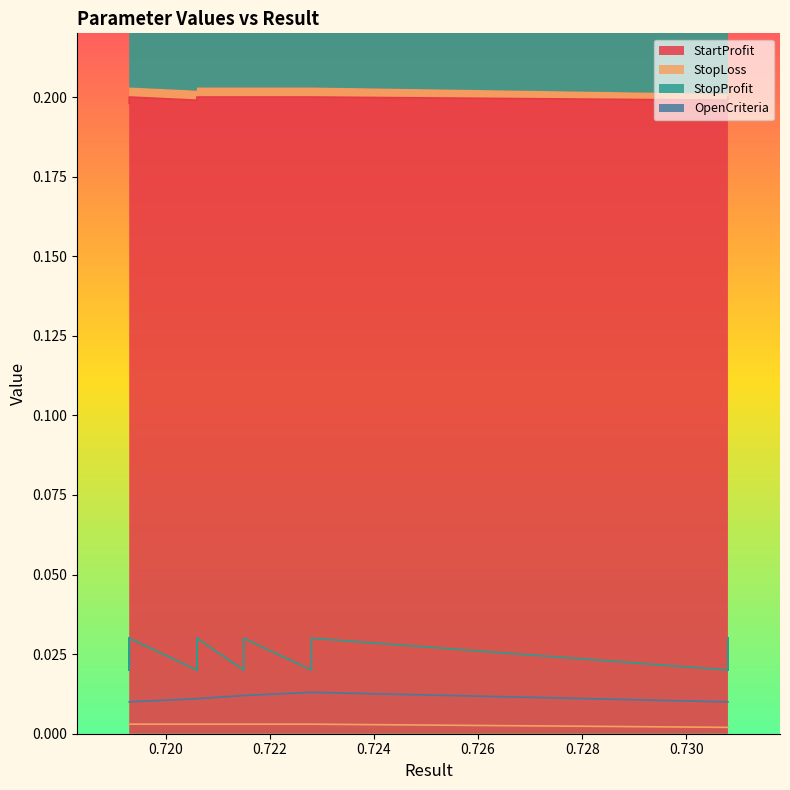

Between 2 and 16, which series saw the biggest shift?

StopLoss